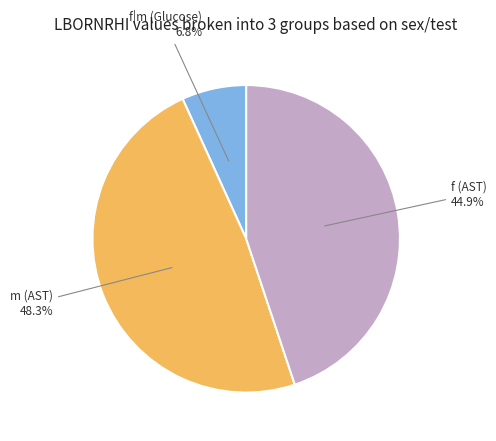

Is there a majority slice in this chart?

No